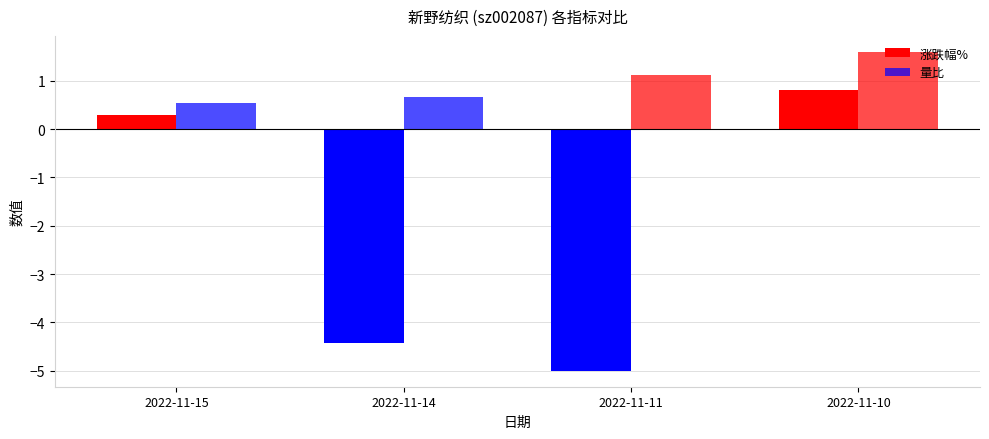

Rank the series by their average value, from highest to lowest.

量比, 涨跌幅%